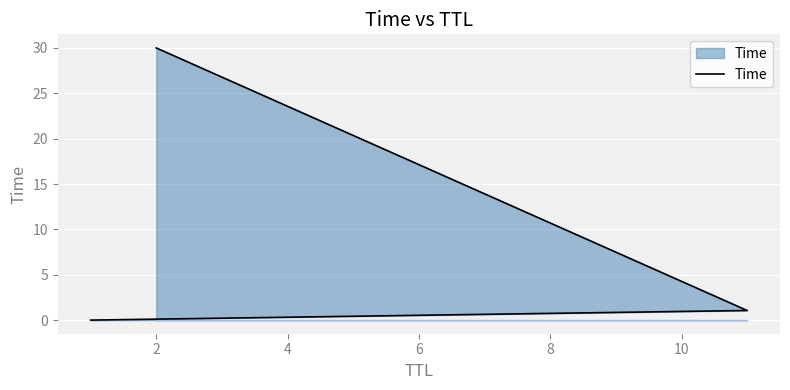

Count the number of categories in the chart.

3